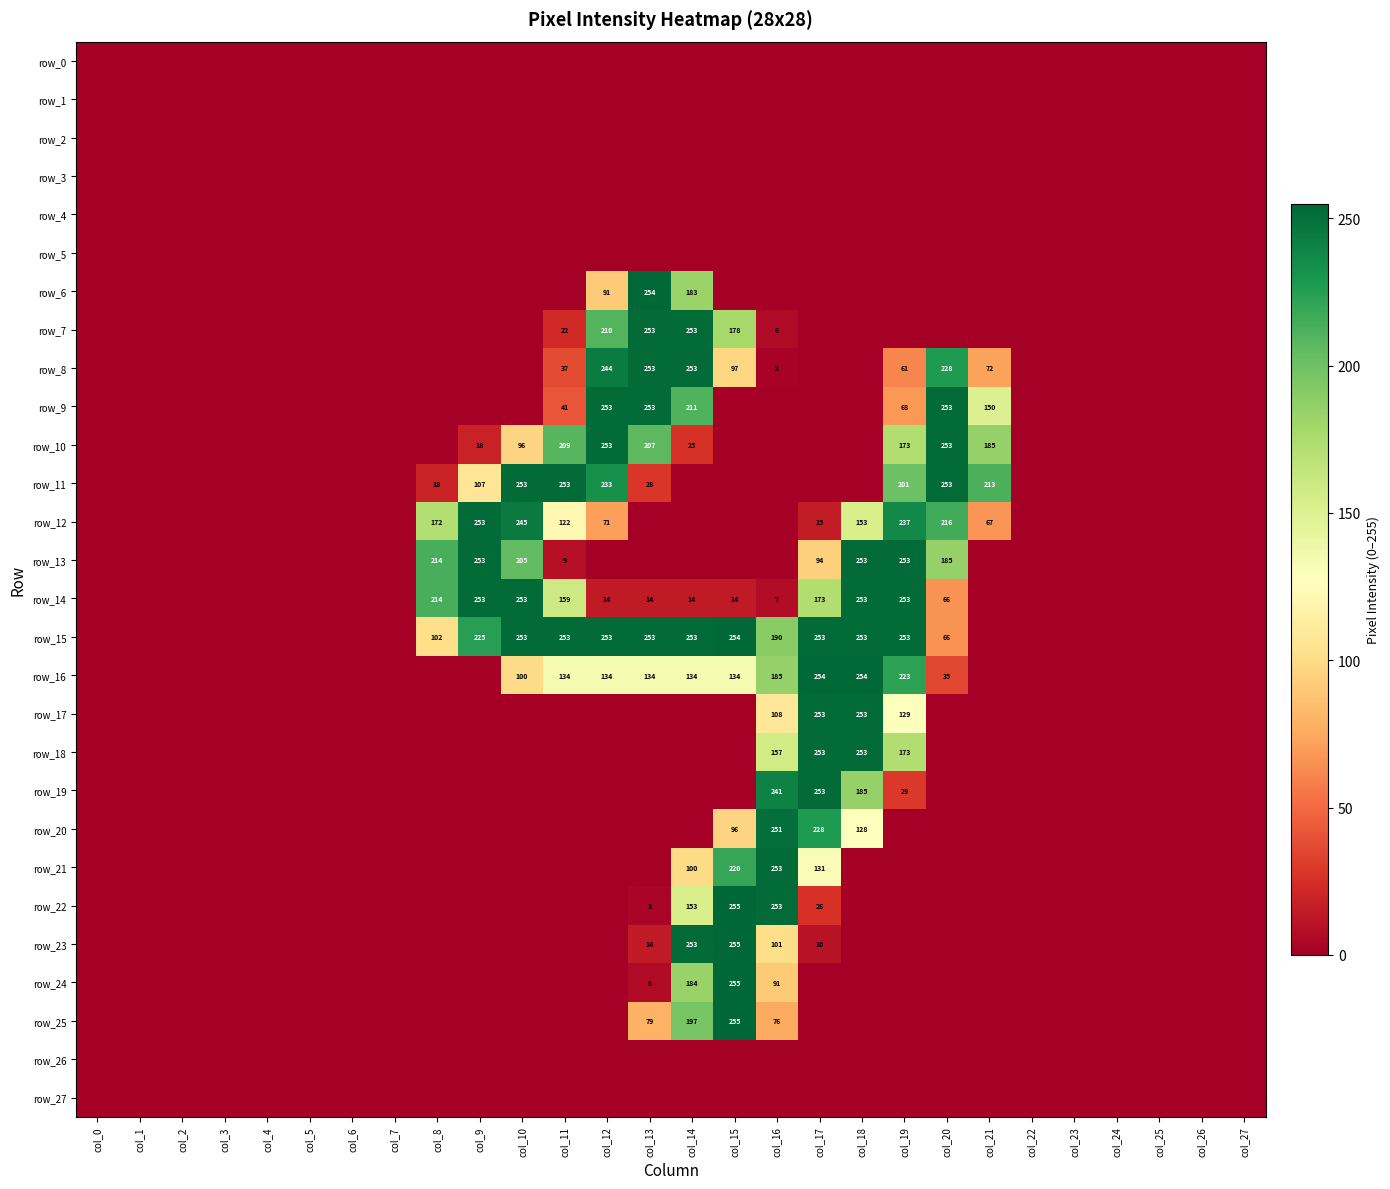

What is the difference between the maximum and minimum values in the row_8 series?

253